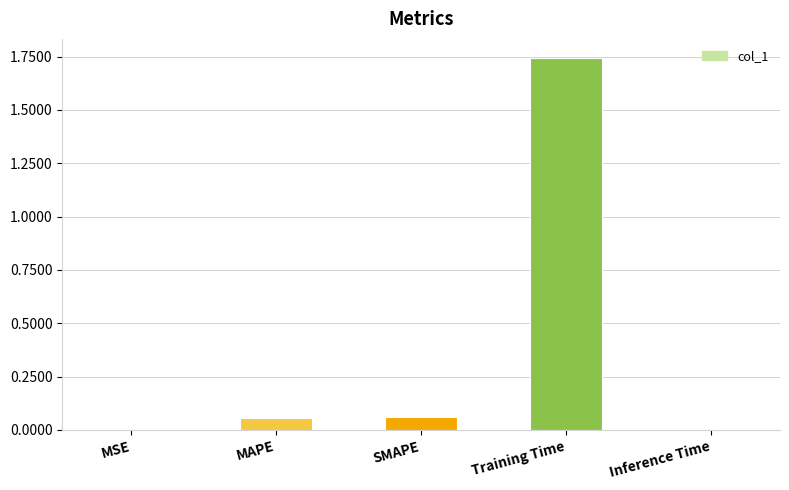

True or false: the data shows 1.2 at Training Time.

False